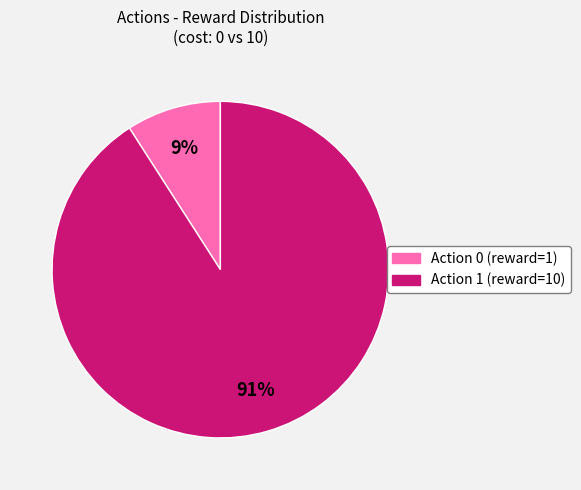

Which category accounts for the majority?

Action 1